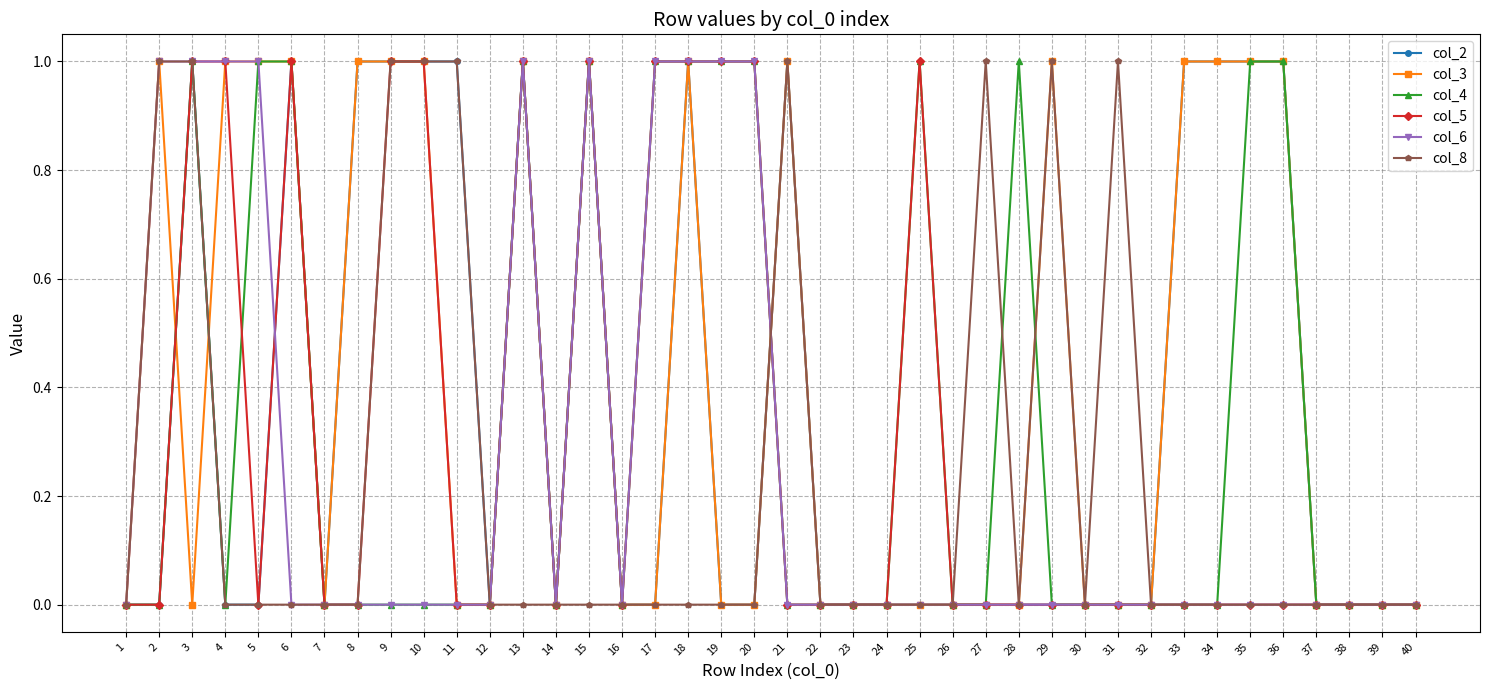

True or false: col_5 and col_8 intersect in this chart.

True